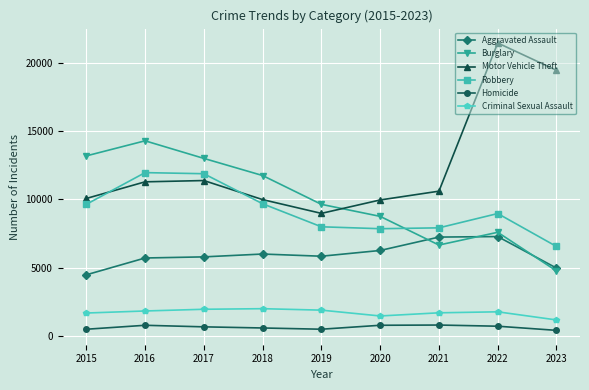

Where do Burglary and Motor Vehicle Theft first cross each other?

2019 and 2020